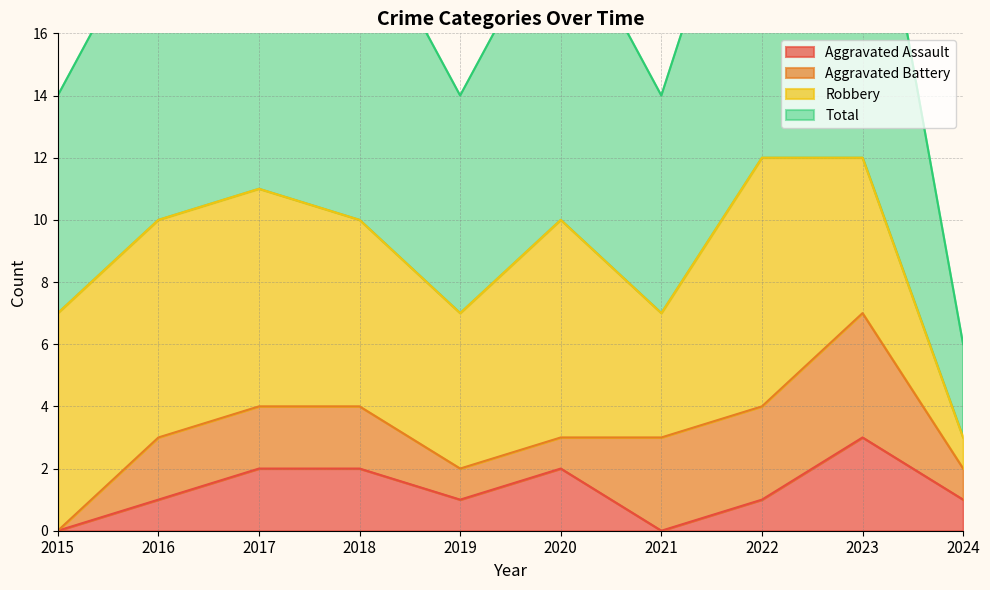

Count the Aggravated Assault values in the range 1 to 2.

7